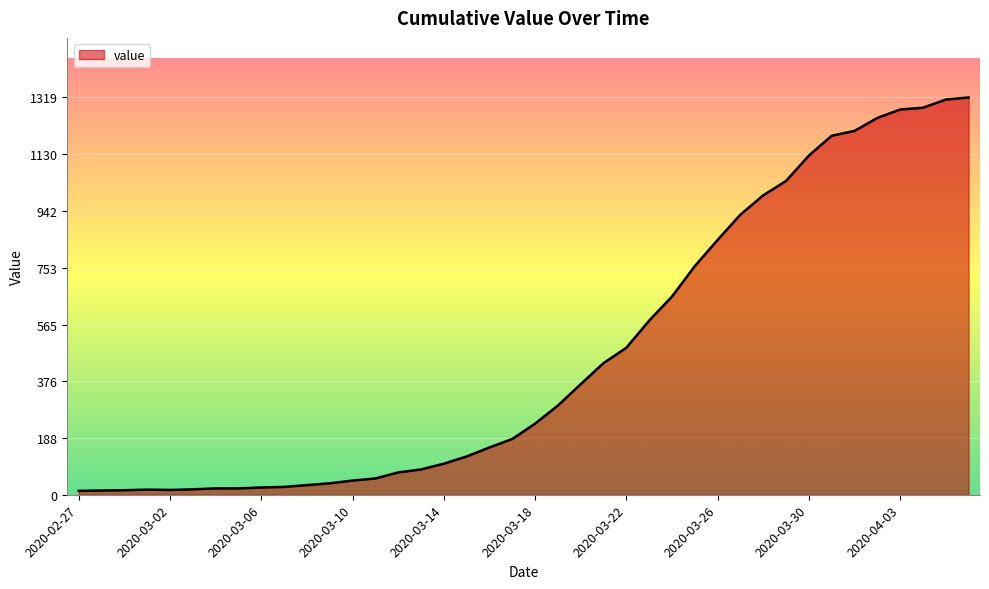

What is the difference between the maximum and minimum values?

1306